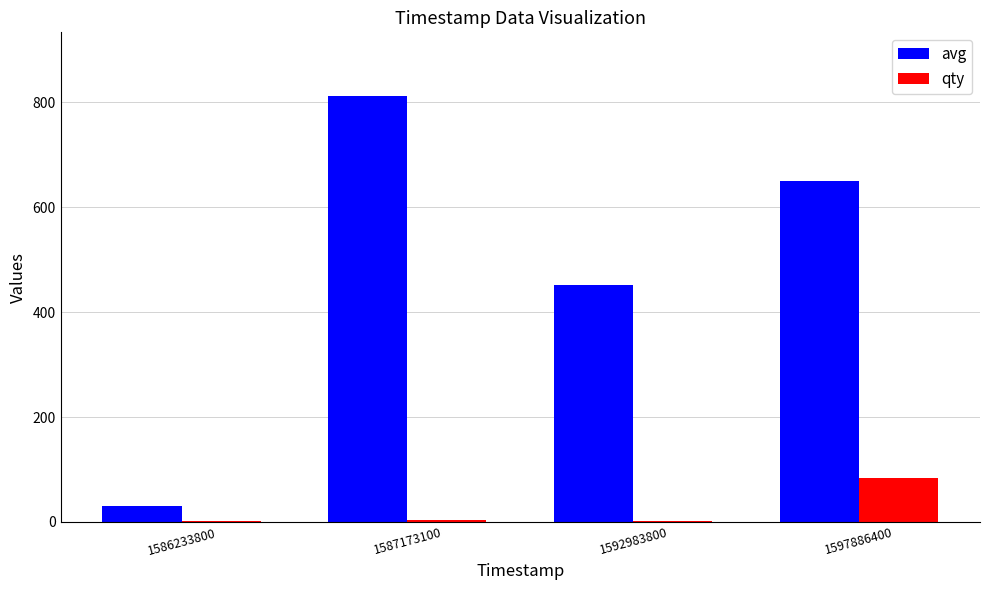

Between 1592983800 and 1597886400, which series saw the biggest shift?

avg